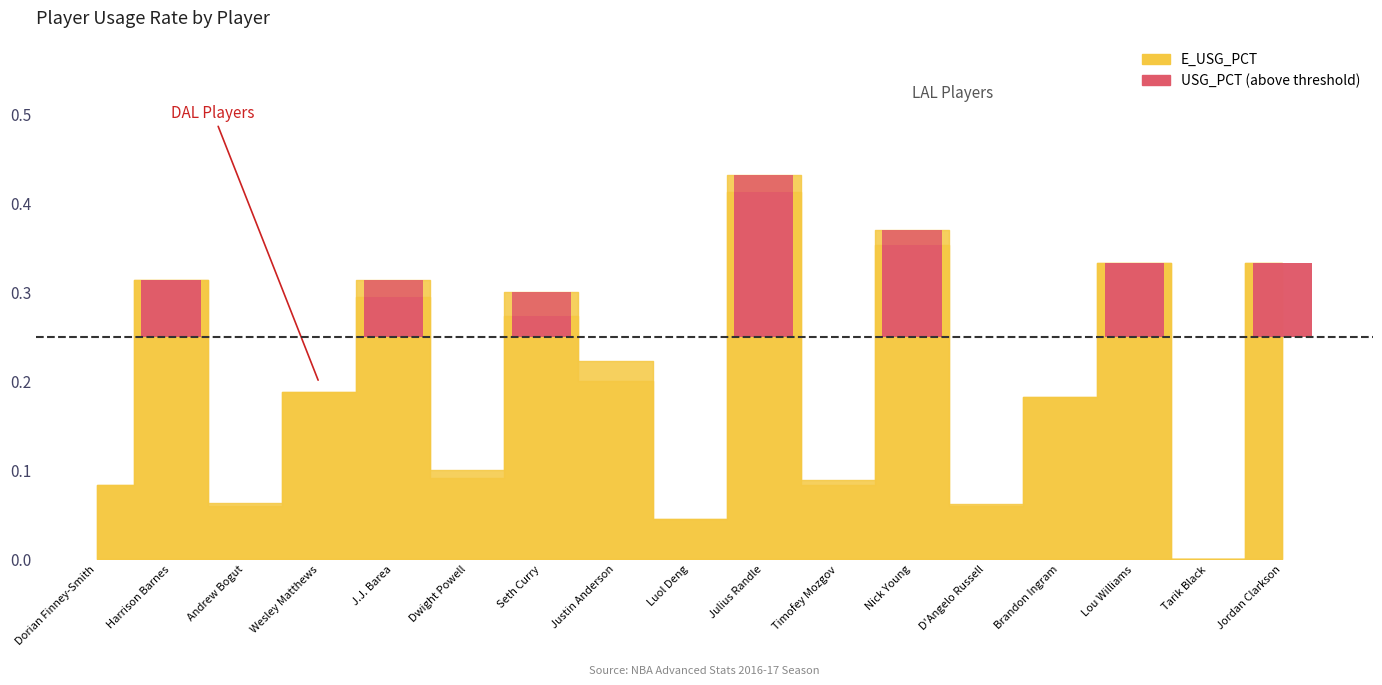

In E_USG_PCT, how many points are higher than both neighbors (excluding endpoints)?

6